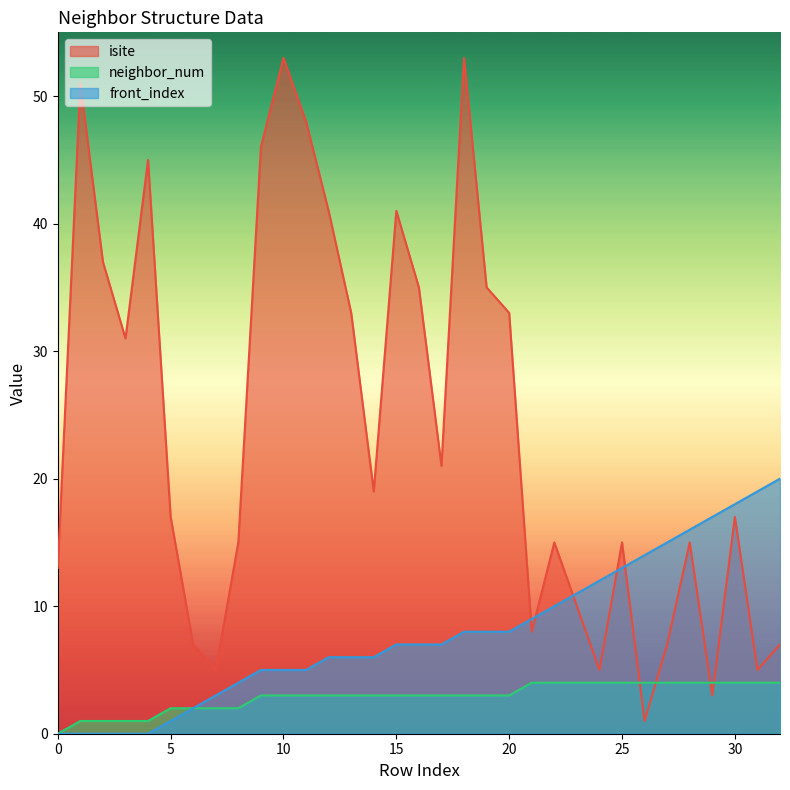

The front_index series shows 7 at 9. True or false?

False